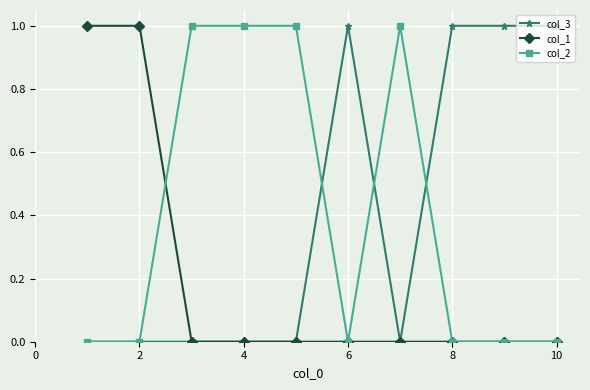

Reading left to right, extract all data points from this chart.

col_3: 0	0	0	0	0	1	0	1	1	1
col_1: 1	1	0	0	0	0	0	0	0	0
col_2: 0	0	1	1	1	0	1	0	0	0